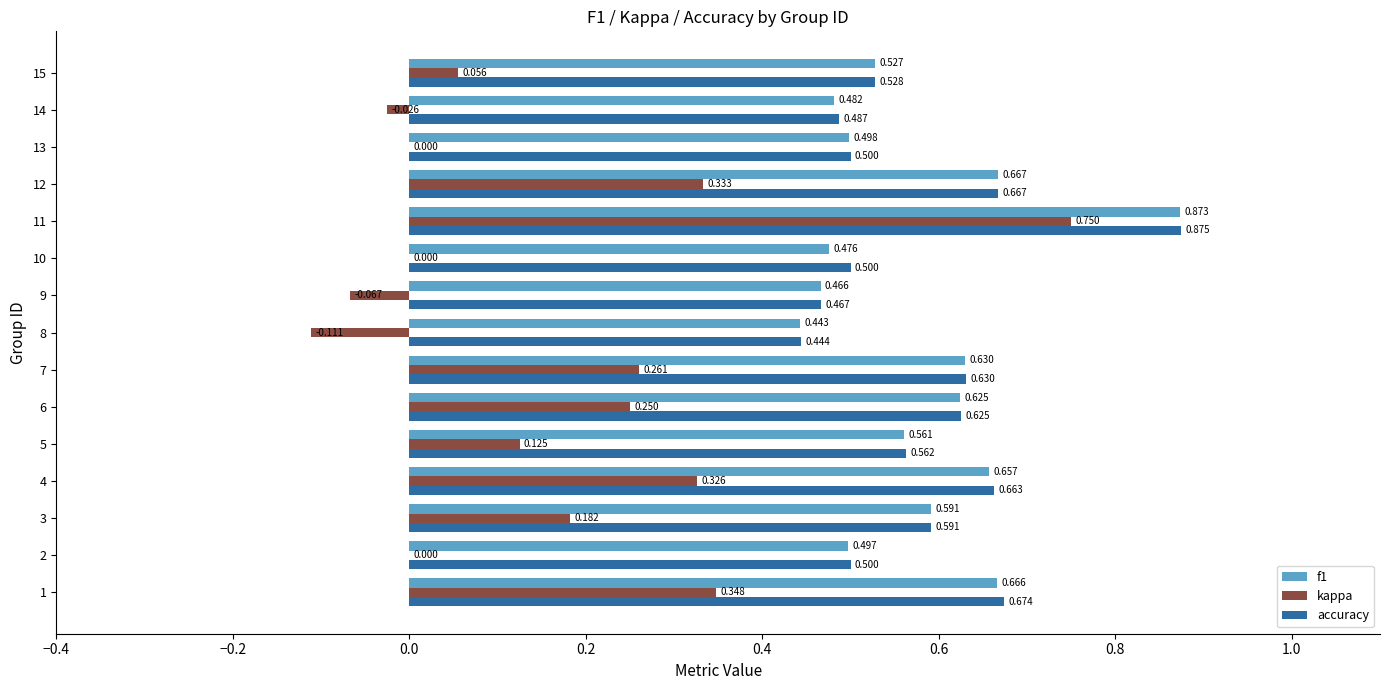

Which series has the largest total across all categories?

accuracy